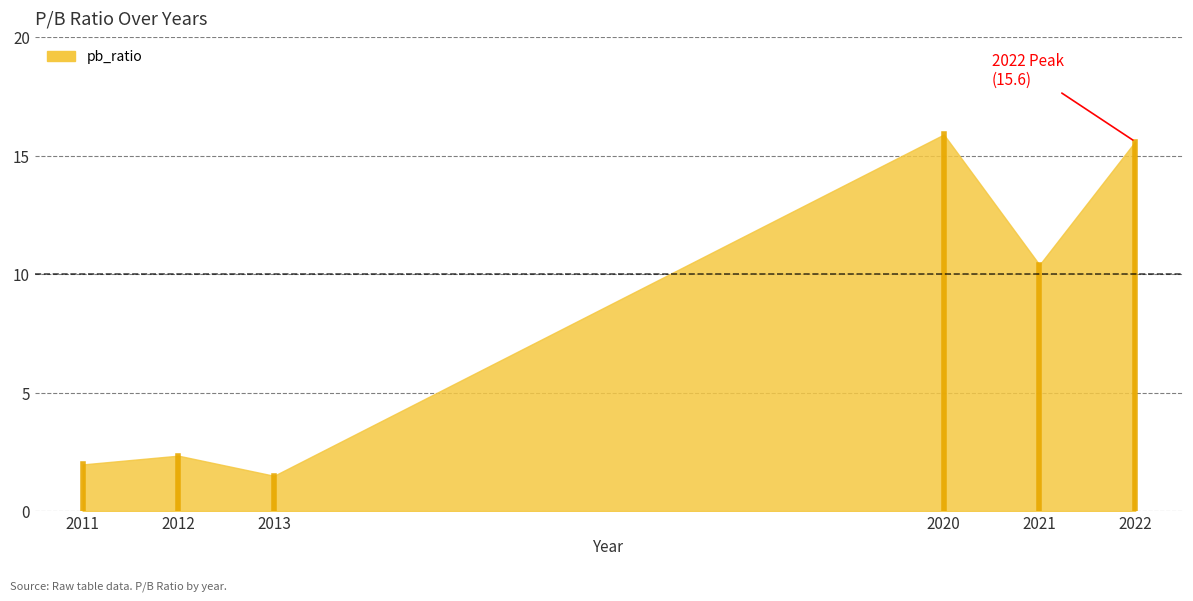

How many interior local valleys (lower than both neighbors) does the data have?

2